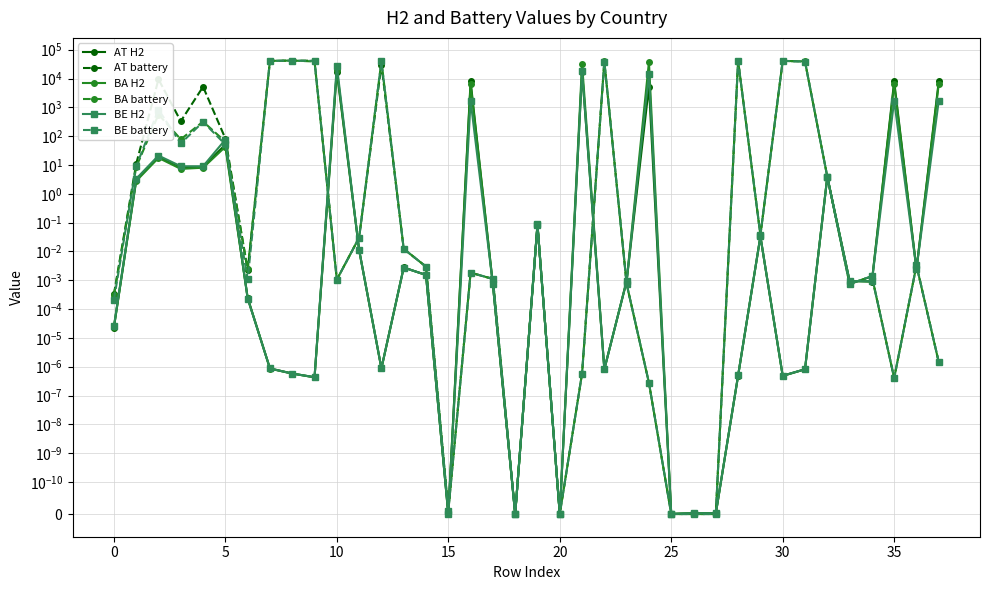

The value of BA H2 at 10 is 10.0. True or false?

False